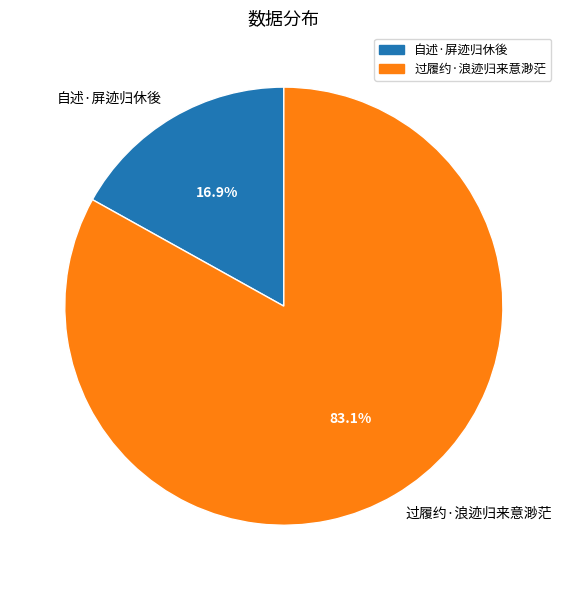

True or false: 过履约·浪迹归来意渺茫 accounts for 97% of the total.

False